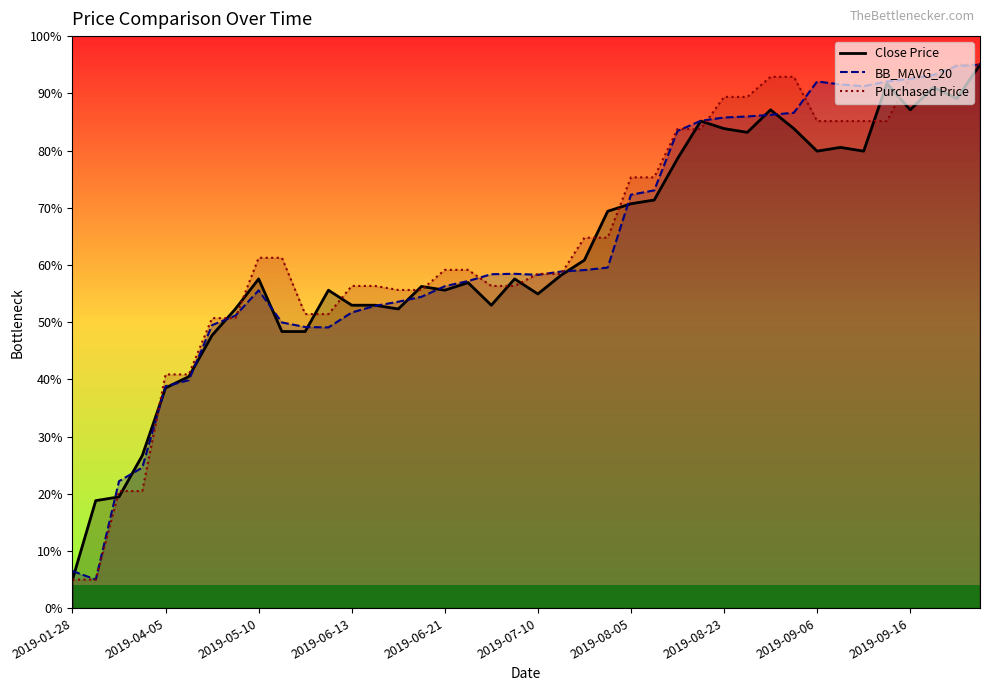

True or false: BB_MAVG_20 has a value of 65.7 at 2019-05-29.

False